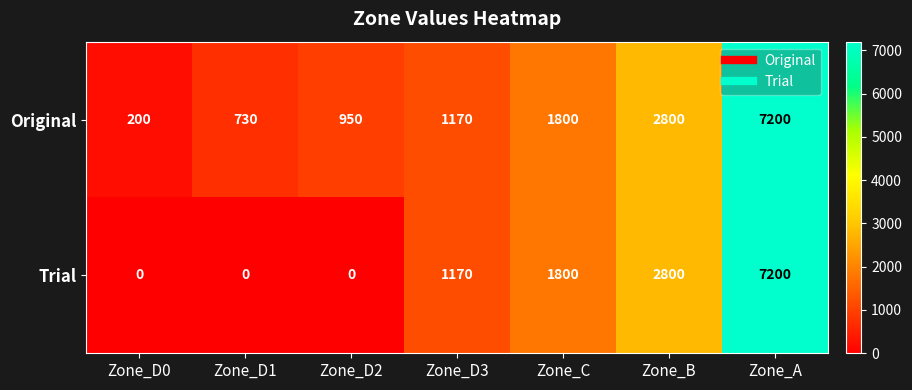

Reading left to right, what are all the values shown in this chart?

Original: 200	730	950	1170	1800	2800	7200
Trial: 0	0	0	1170	1800	2800	7200